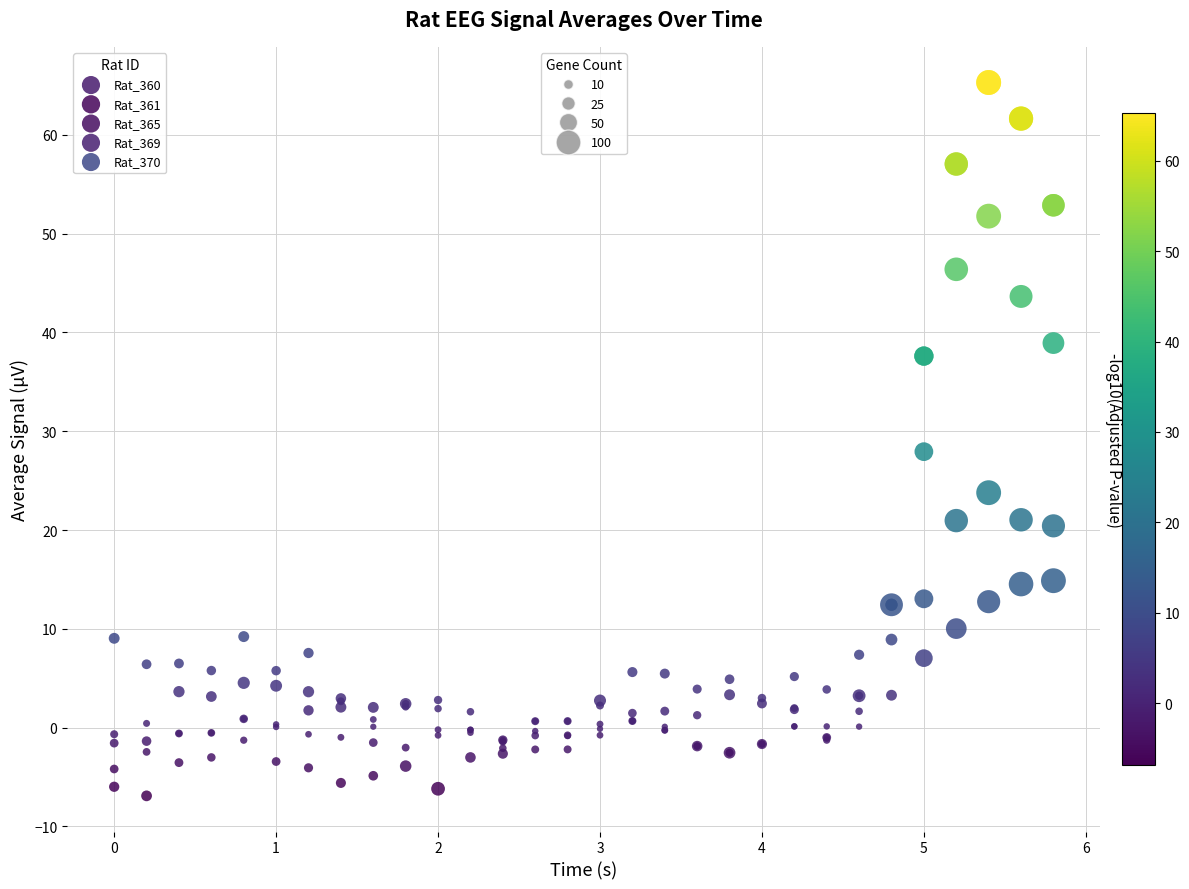

Across all series, what Y value is closest to 29?

27.9